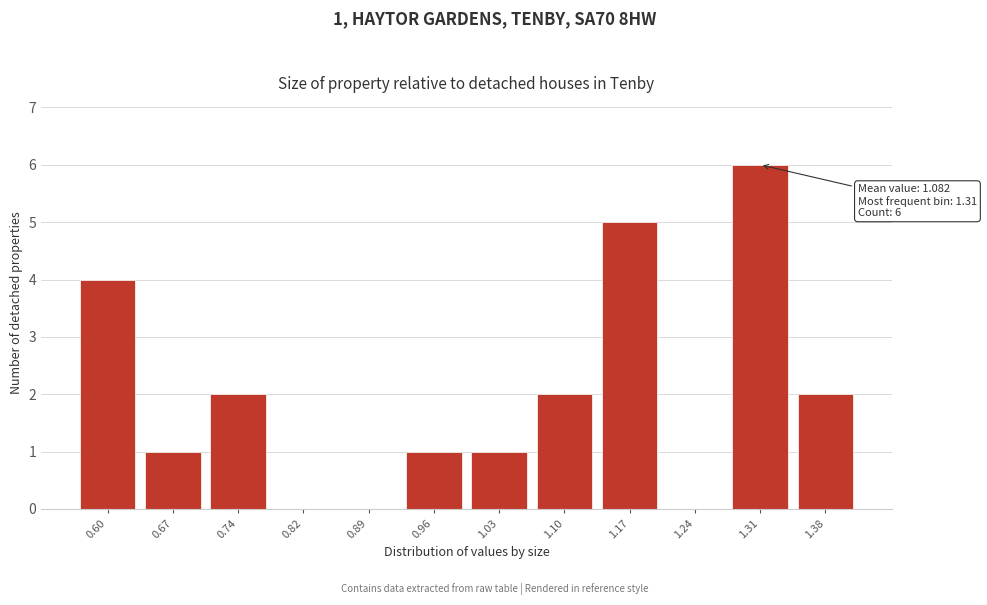

Reading left to right, what are all the values shown in this chart?

0.60=4	0.67=1	0.74=2	0.82=0	0.89=0	0.96=1	1.03=1	1.10=2	1.17=5	1.24=0	1.31=6	1.38=2